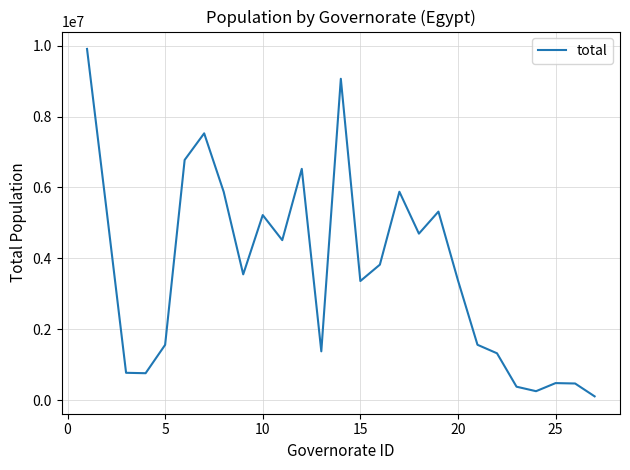

What is the greatest value displayed?

9908788